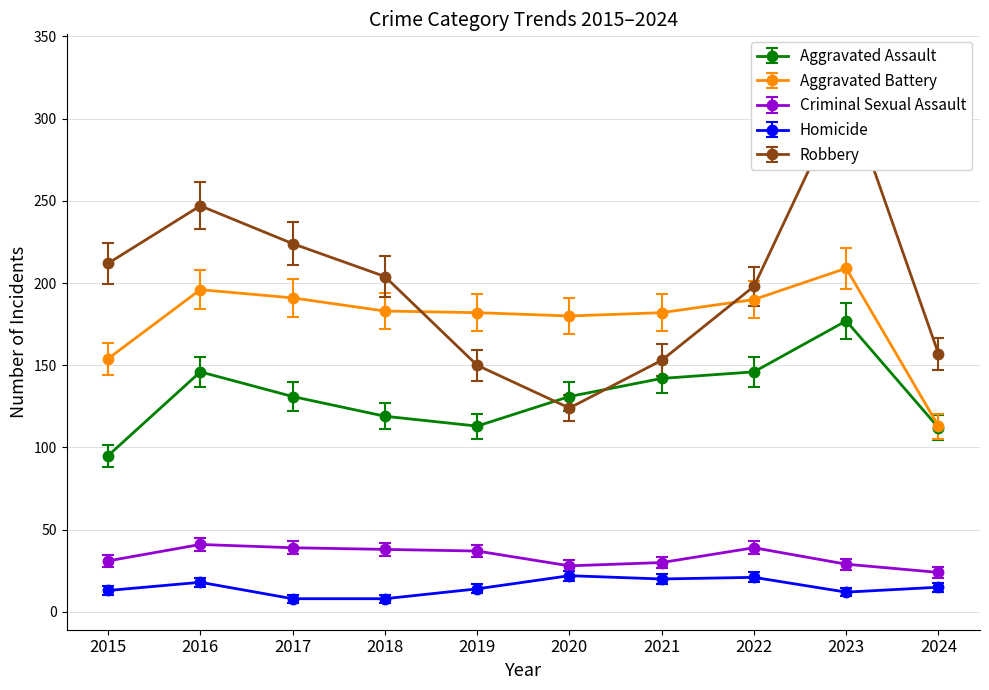

Is it true that Robbery equals 239.3 at 2024?

False